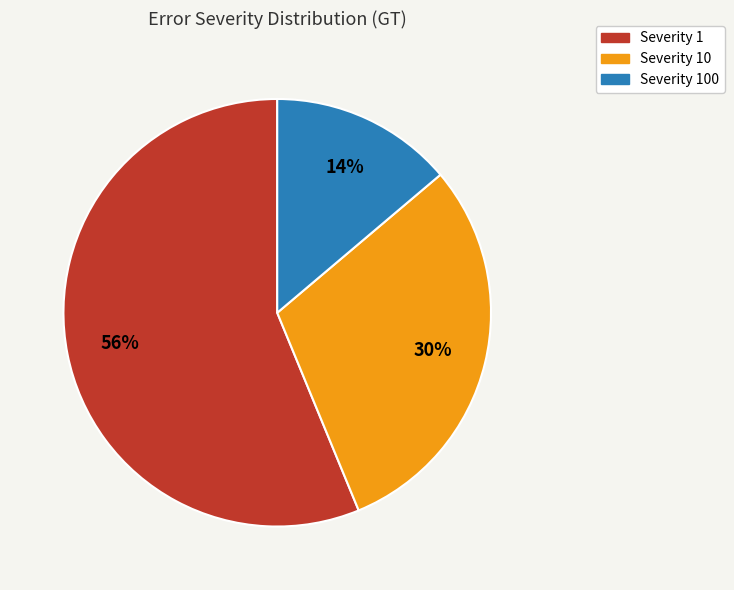

To the nearest percent, what is the difference between the largest and smallest slice percentages?

42%